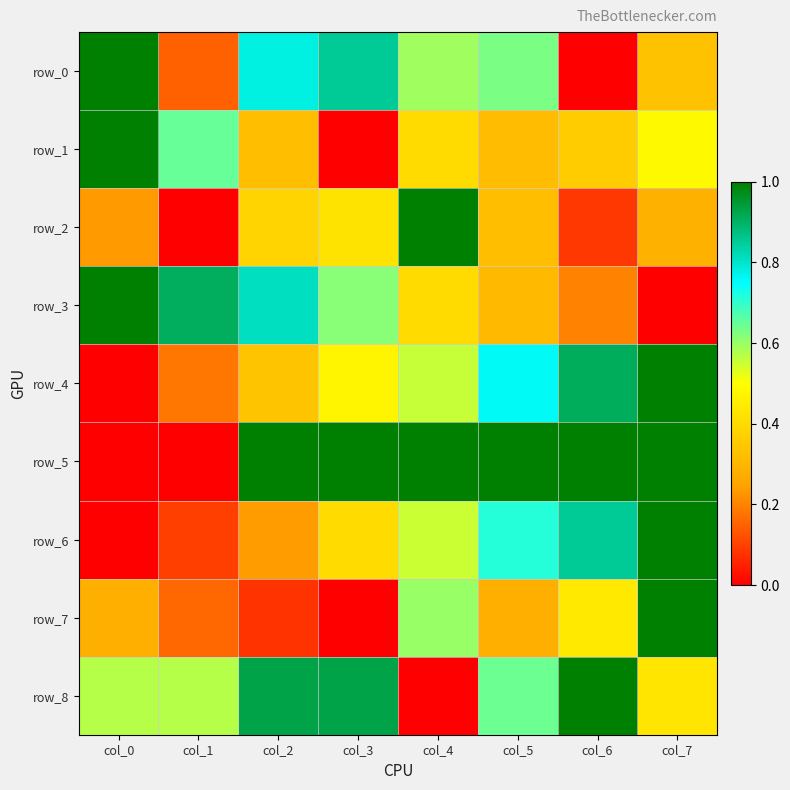

Reading left to right, list all the values displayed in this chart.

row_0: 1.0	0.1	0.8	0.9	0.6	0.6	0.0	0.3
row_1: 1.0	0.7	0.3	0.0	0.4	0.3	0.4	0.5
row_2: 0.2	0.0	0.4	0.4	1.0	0.3	0.1	0.3
row_3: 1.0	0.9	0.8	0.6	0.4	0.3	0.2	0.0
row_4: 0.0	0.2	0.3	0.5	0.6	0.8	0.9	1.0
row_5: 0.0	0.0	1.0	1.0	1.0	1.0	1.0	1.0
row_6: 0.0	0.1	0.2	0.4	0.6	0.7	0.9	1.0
row_7: 0.3	0.2	0.1	0.0	0.6	0.3	0.4	1.0
row_8: 0.6	0.6	0.9	0.9	0.0	0.6	1.0	0.4